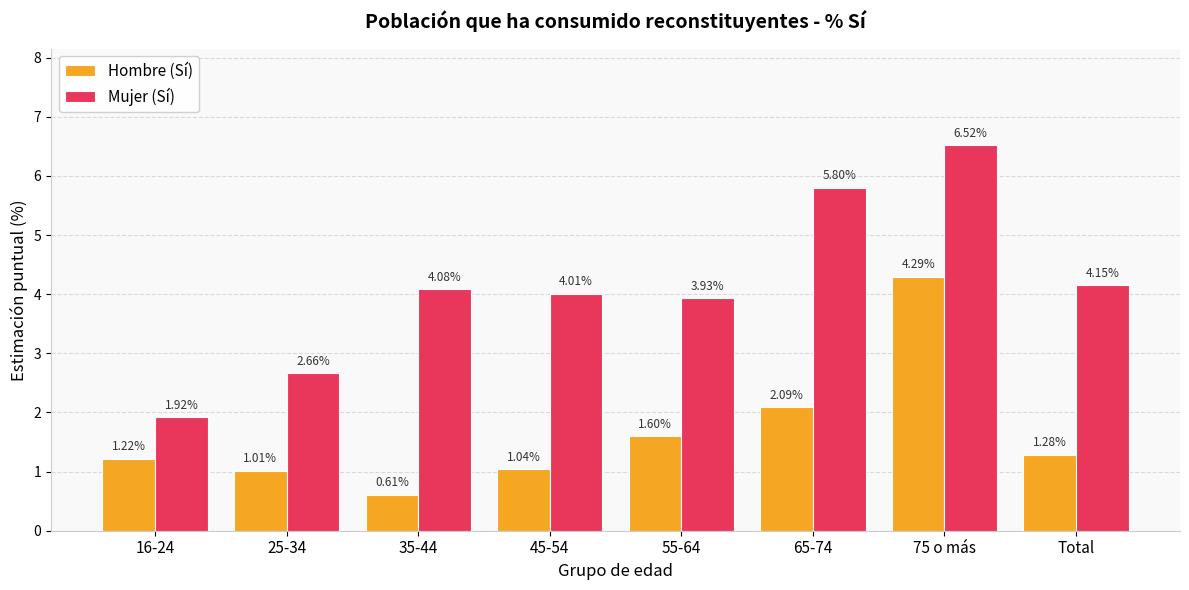

Which series changed the most between 35-44 and 65-74?

Mujer (Sí)